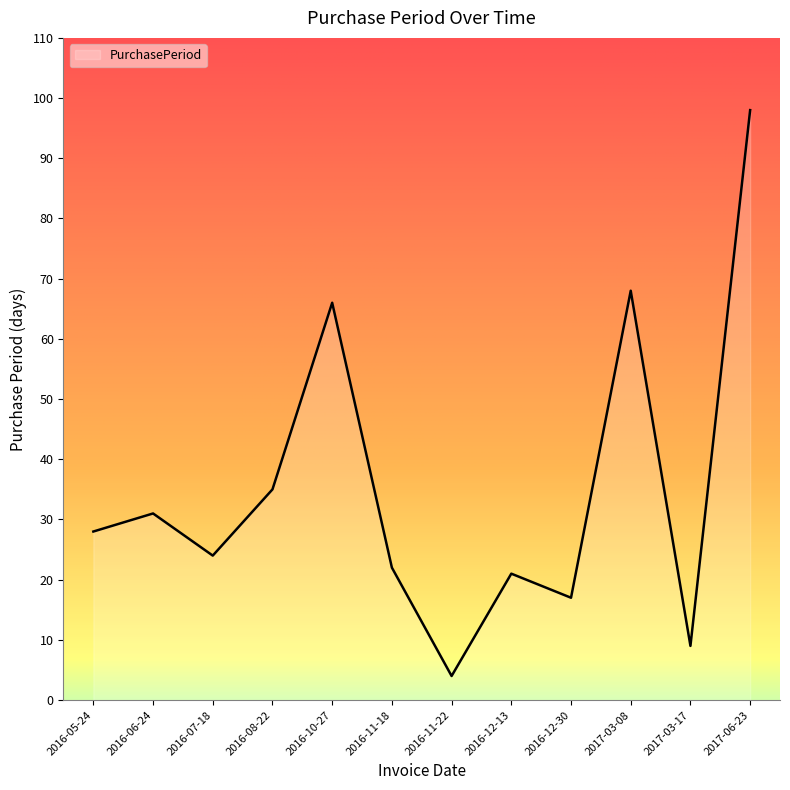

How many categories are shown in the chart?

12